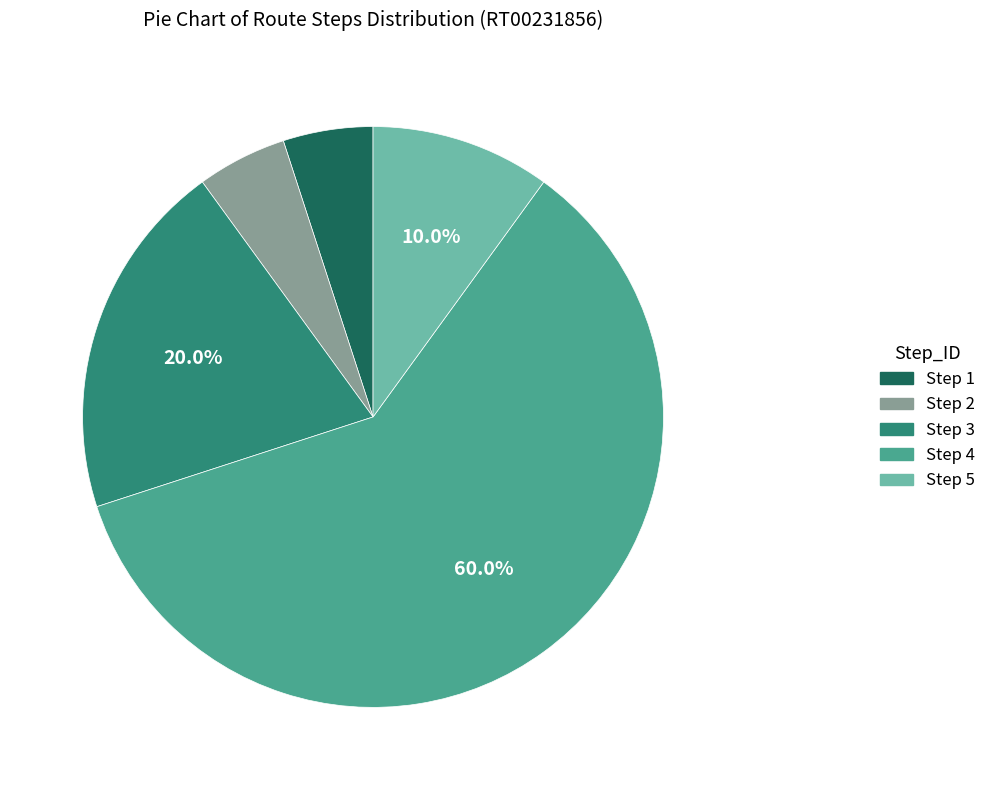

Between Step 3 and Step 4, which is larger?

Step 4